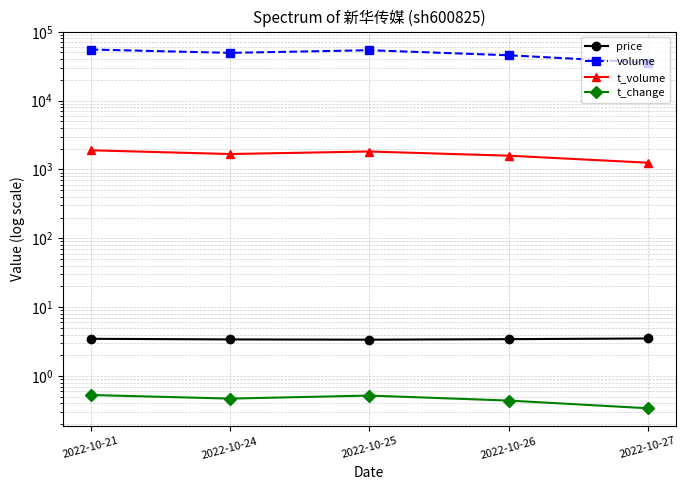

How many interior local valleys does the price series have?

1